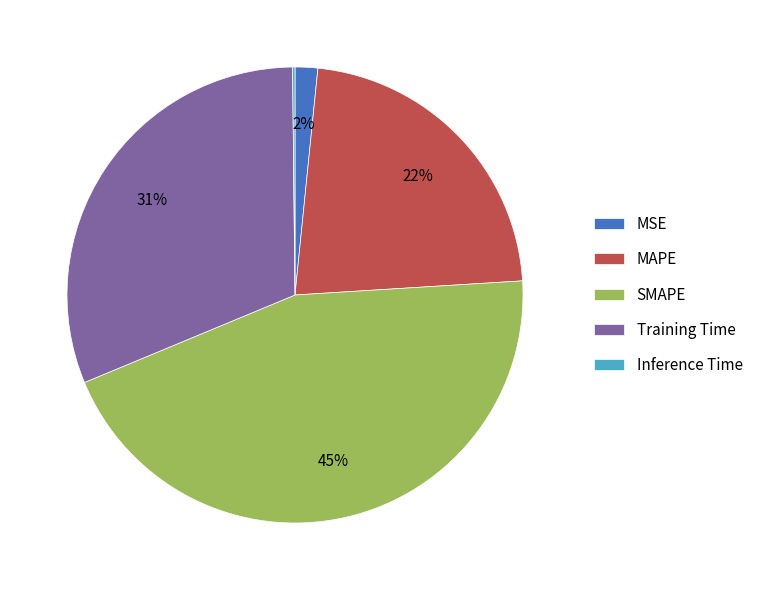

To the nearest percent, what is the difference between the largest and smallest slice percentages?

45%